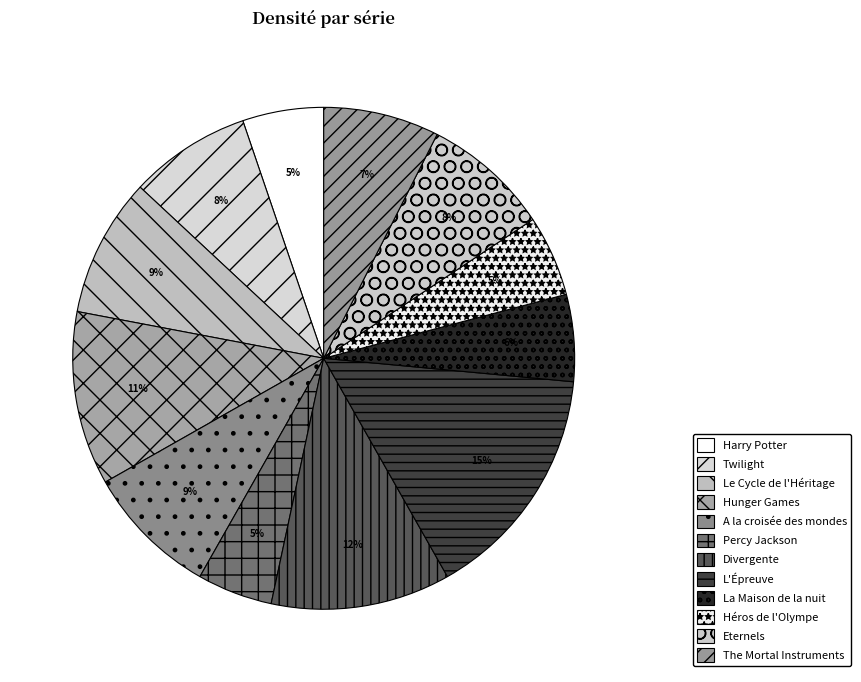

Does any single category account for the majority?

No